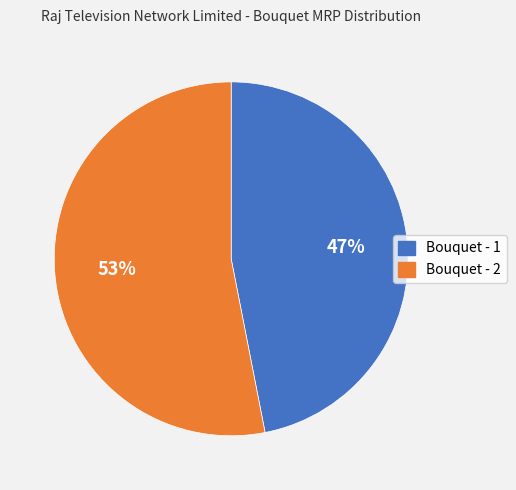

Does Bouquet - 2 represent more than half of the total?

Yes